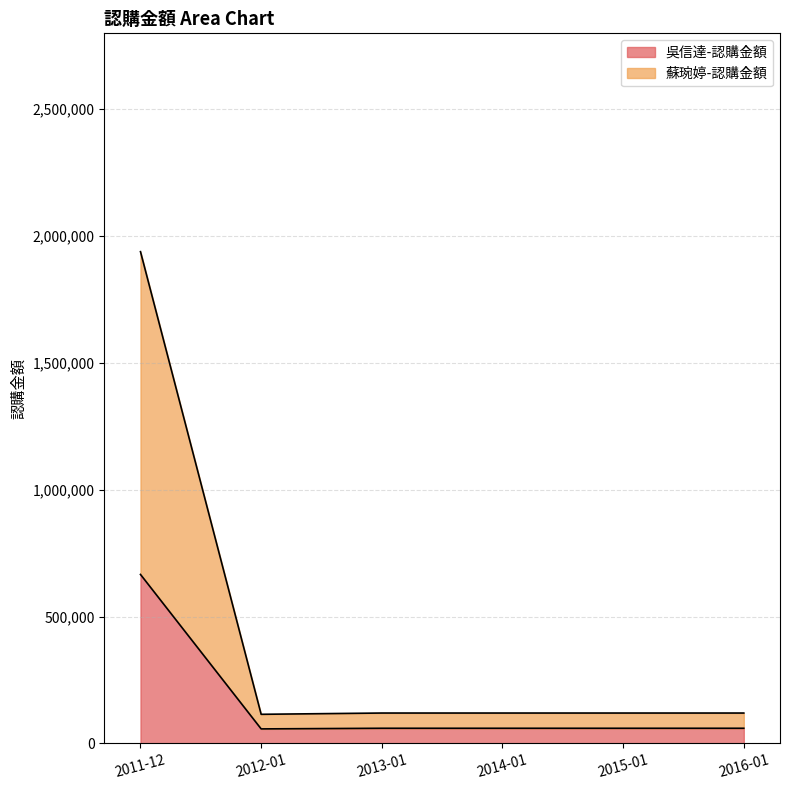

Reading right to left, extract all data points from this chart.

吳信達-認購金額: 2016-01=60000	2015-01=60000	2014-01=60000	2013-01=60000	2012-01=57500	2011-12=666000
蘇琬婷-認購金額: 2016-01=120000	2015-01=120000	2014-01=120000	2013-01=120000	2012-01=115000	2011-12=1937798